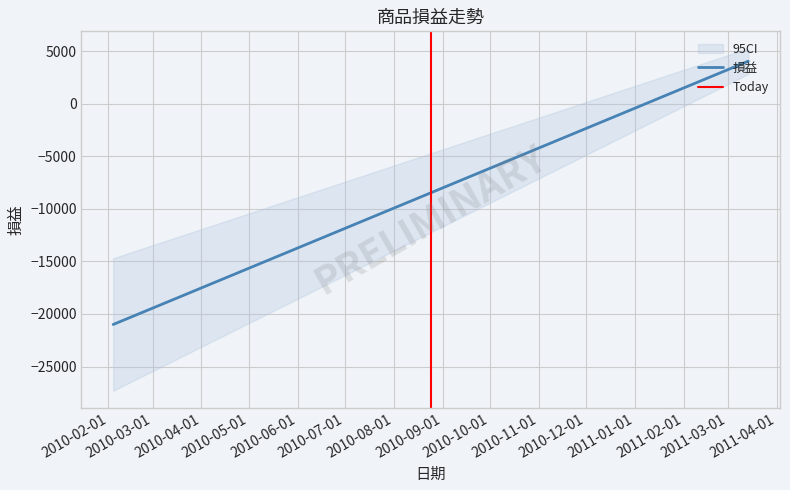

Is it true that 損益 equals 5905 at 2010-03-01?

False